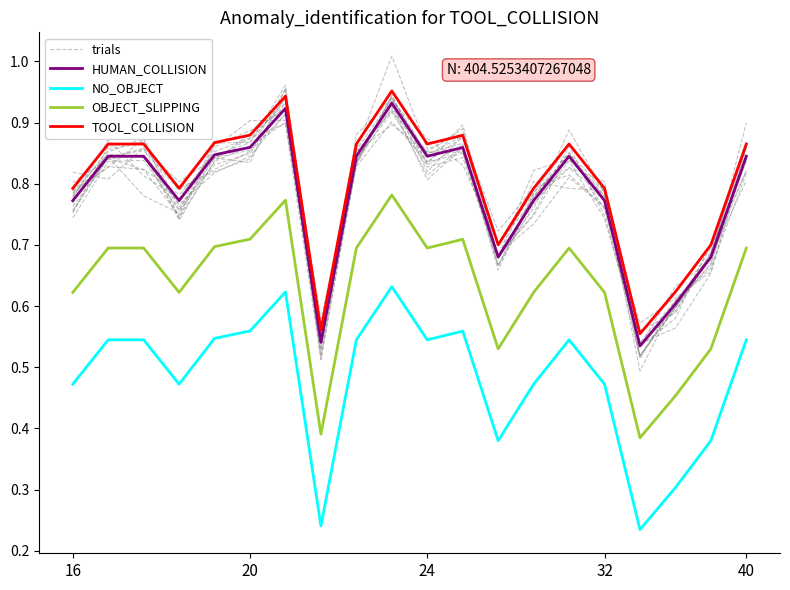

True or false: OBJECT_SLIPPING and HUMAN_COLLISION intersect in this chart.

False